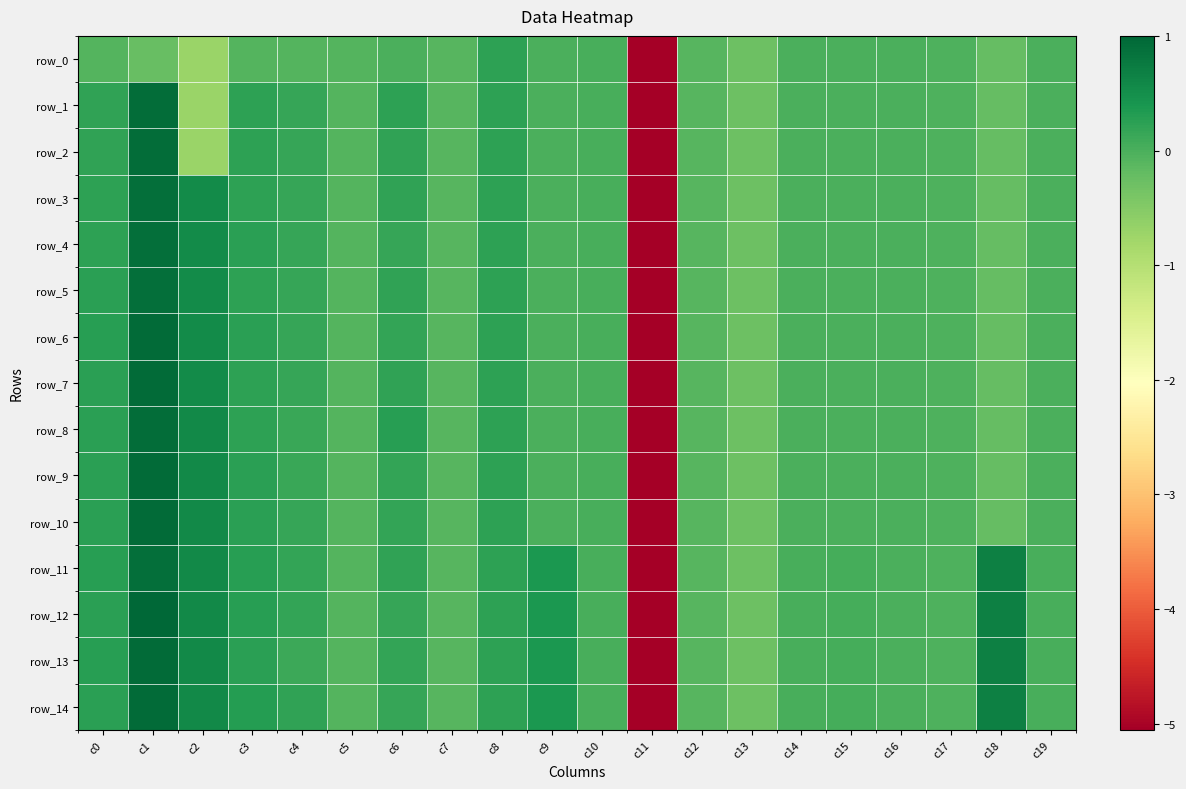

How many distinct data groups are displayed?

15